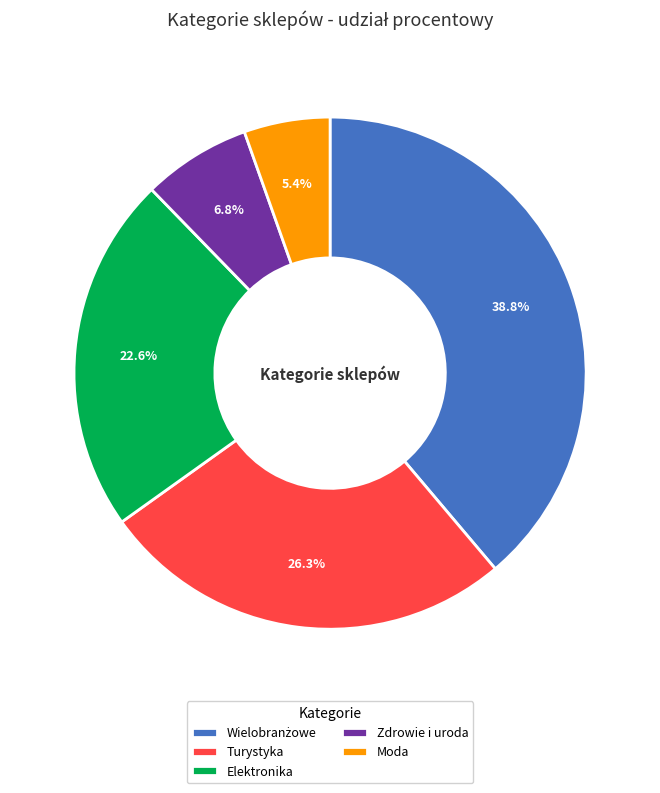

True or false: Moda accounts for 5% of the total.

True